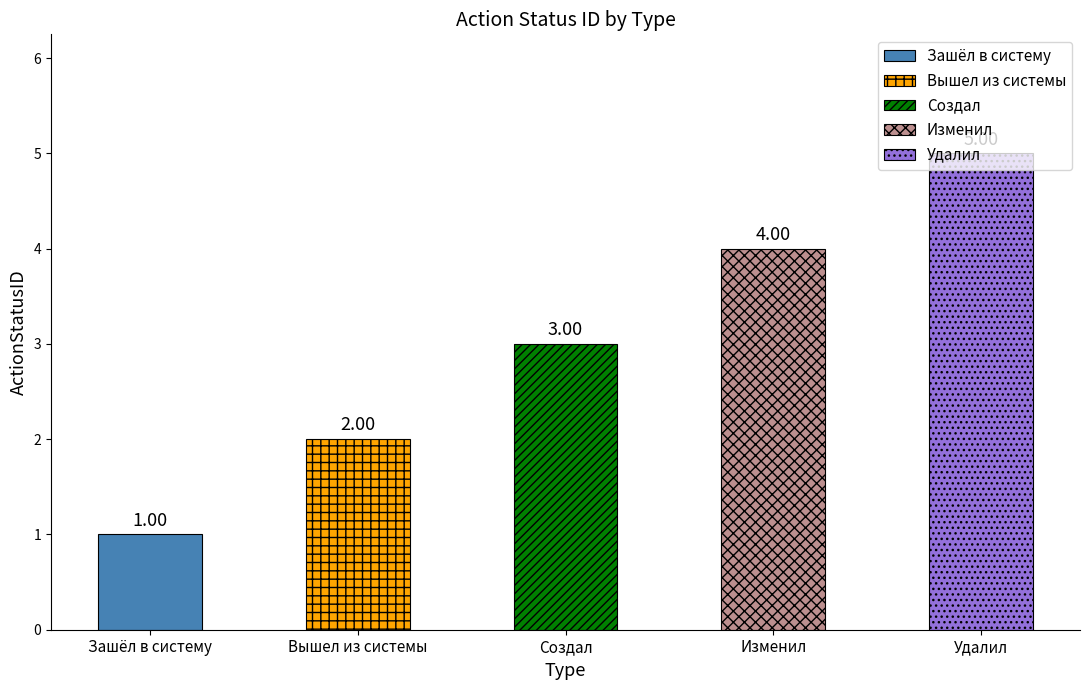

What is the sum of all values?

15